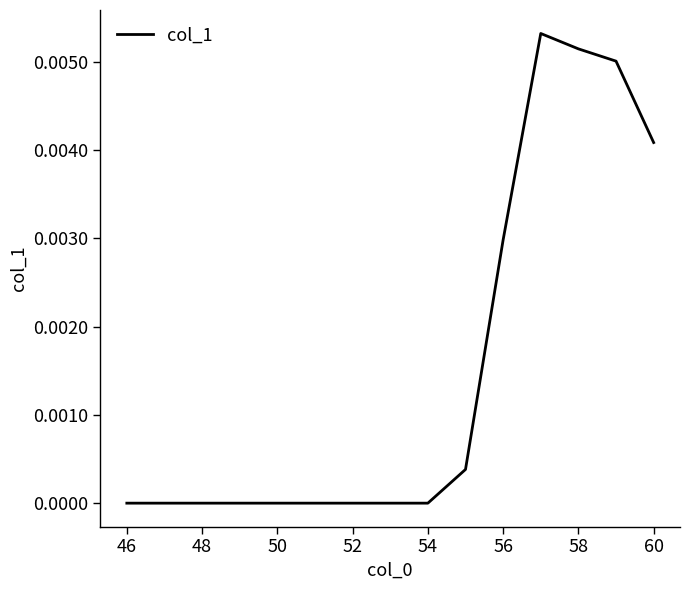

Does the chart display data point markers on the line(s)?

No